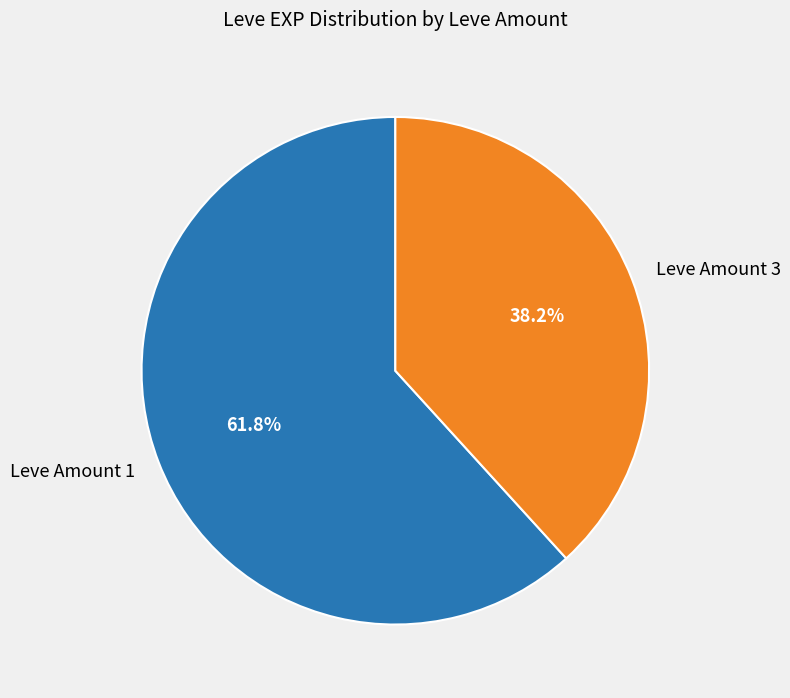

Count the number of slices in the pie.

2